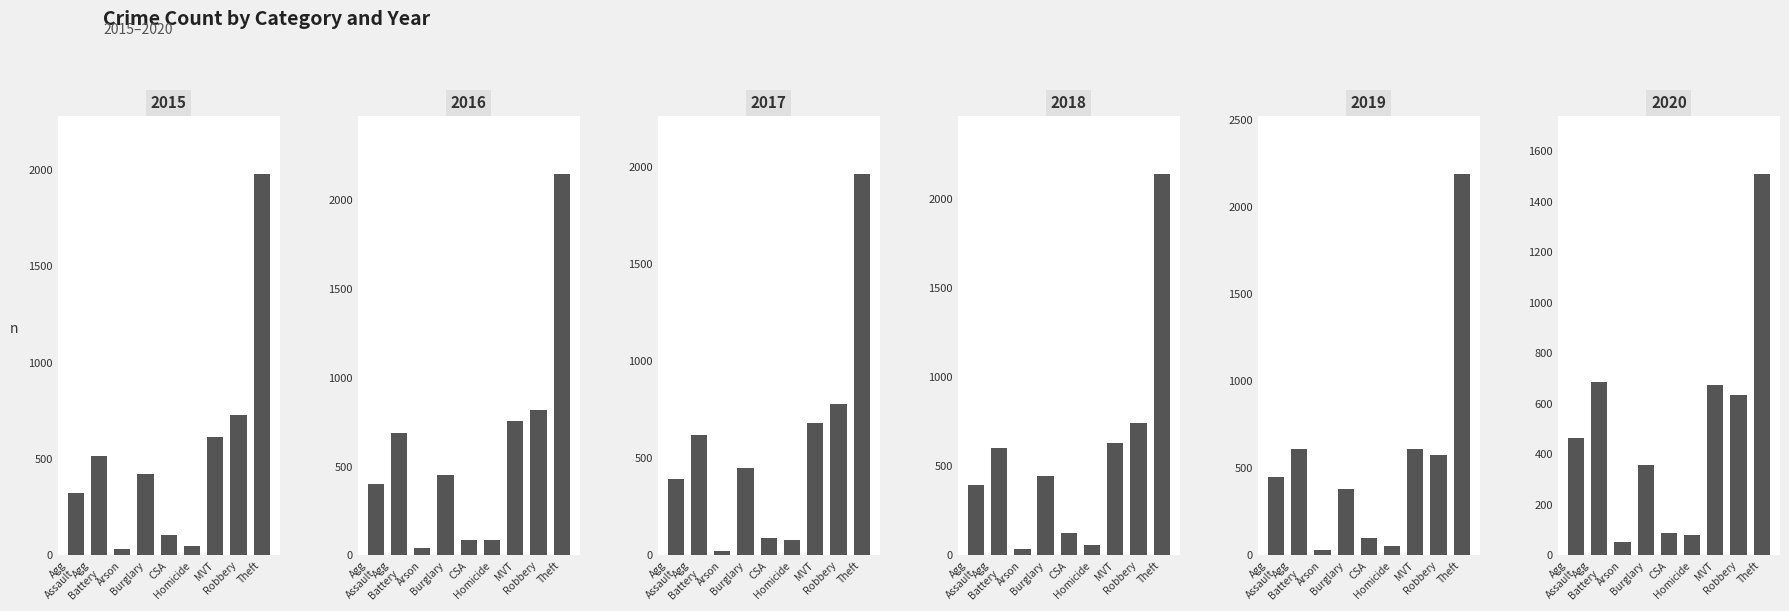

At which category does the chart reach its minimum across all series?

Arson